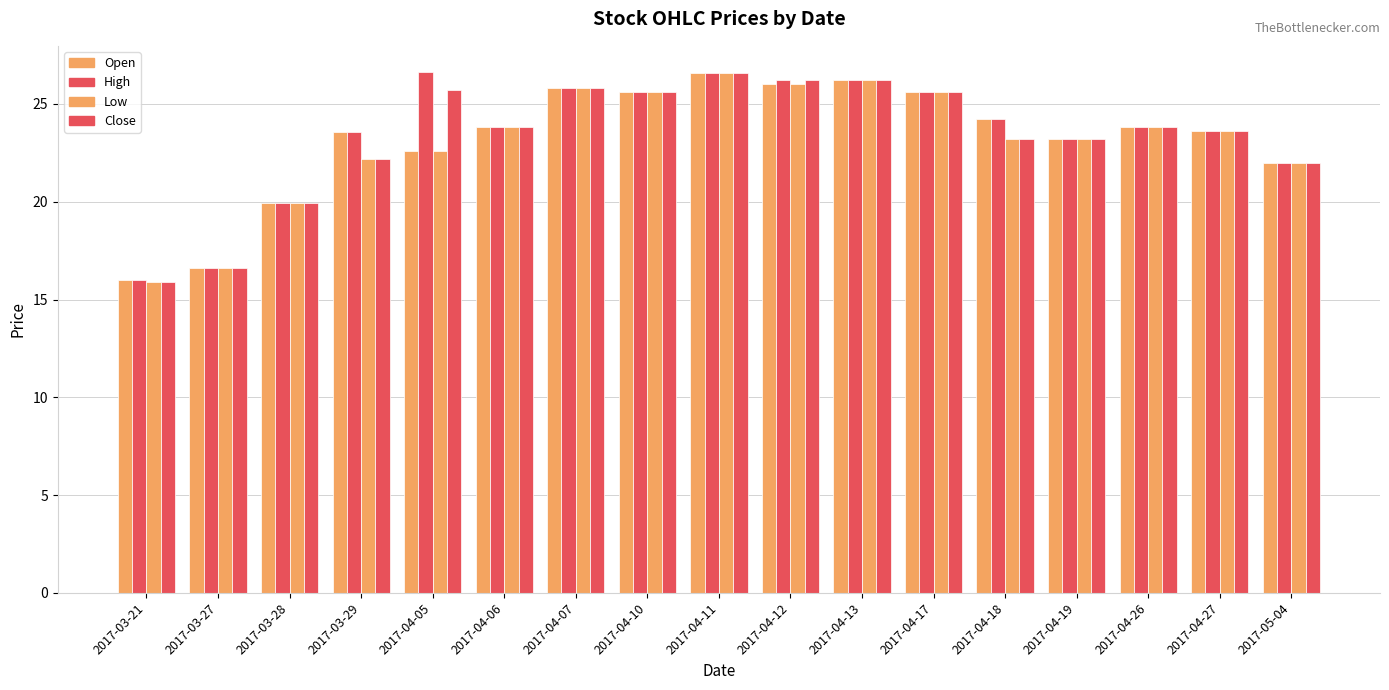

How many data points in High are less than 23?

4